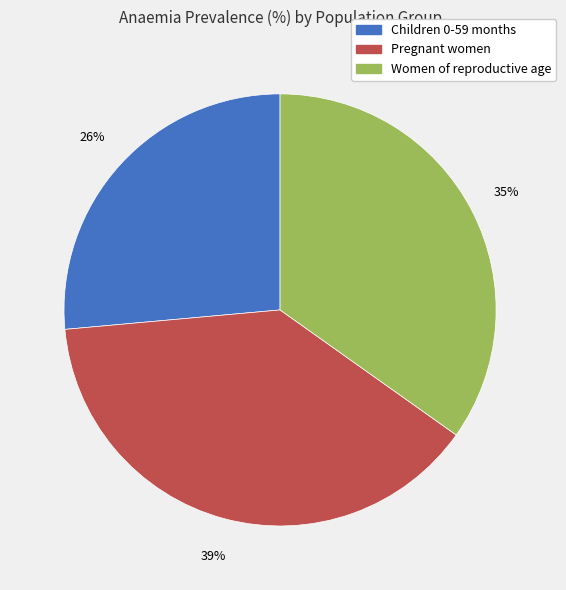

Count the number of slices in the pie.

3